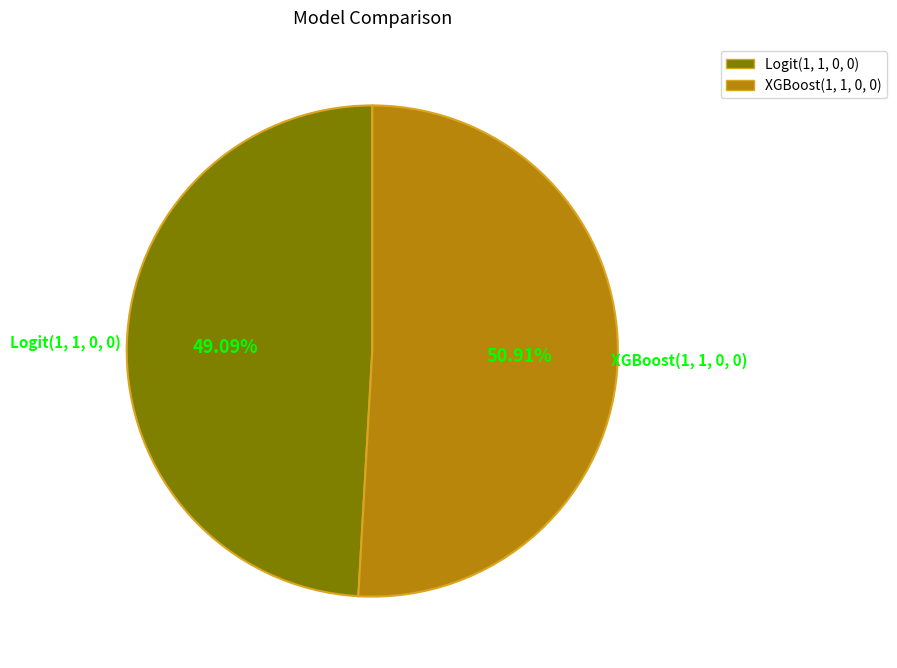

Which has a higher value, XGBoost(1, 1, 0, 0) or Logit(1, 1, 0, 0)?

XGBoost(1, 1, 0, 0)